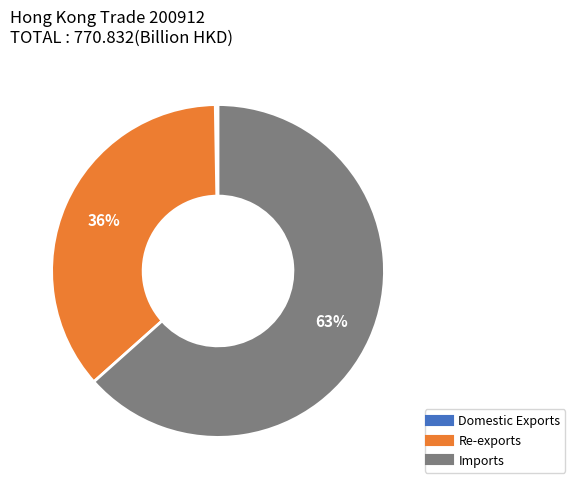

Is there any slice that represents more than half of the pie?

Yes